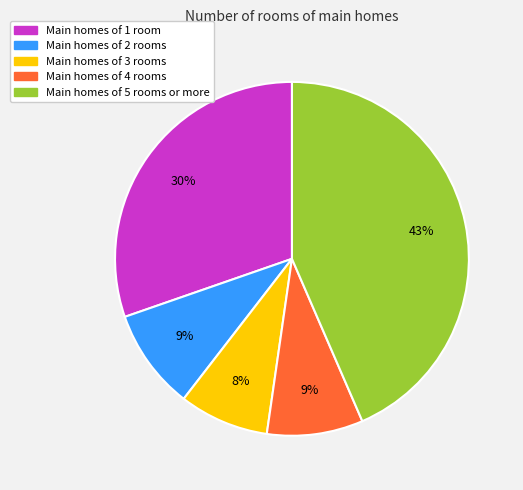

To the nearest percent, what is the difference between the largest and smallest slice percentages?

35%